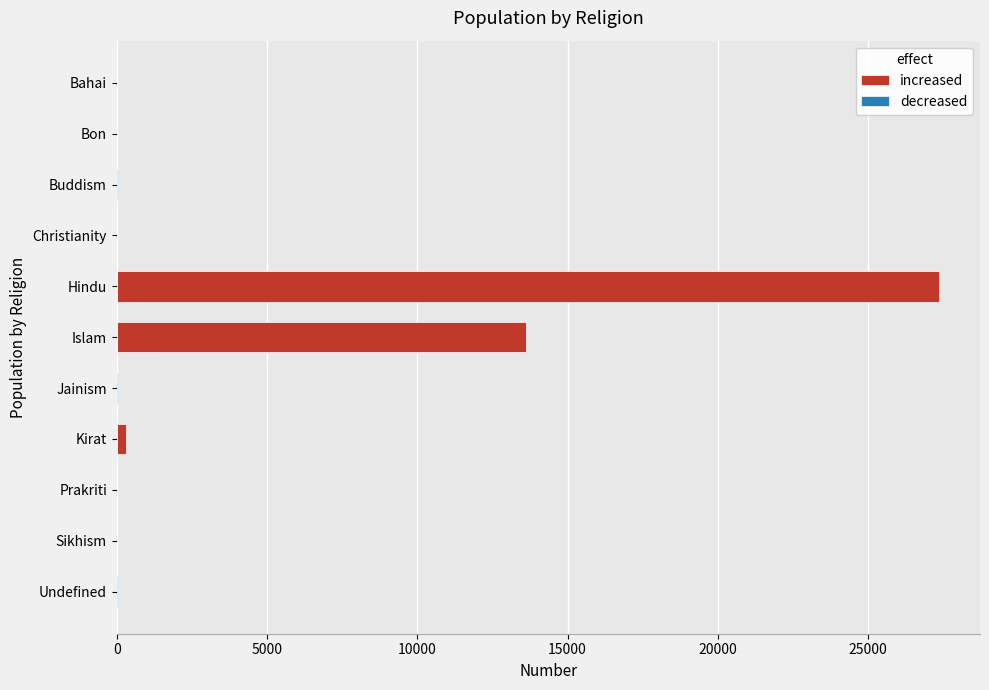

Which series has the largest range (max minus min)?

increased